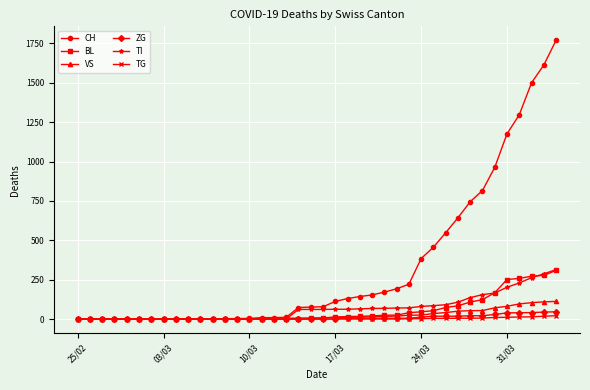

Which series has the largest range (max minus min)?

CH